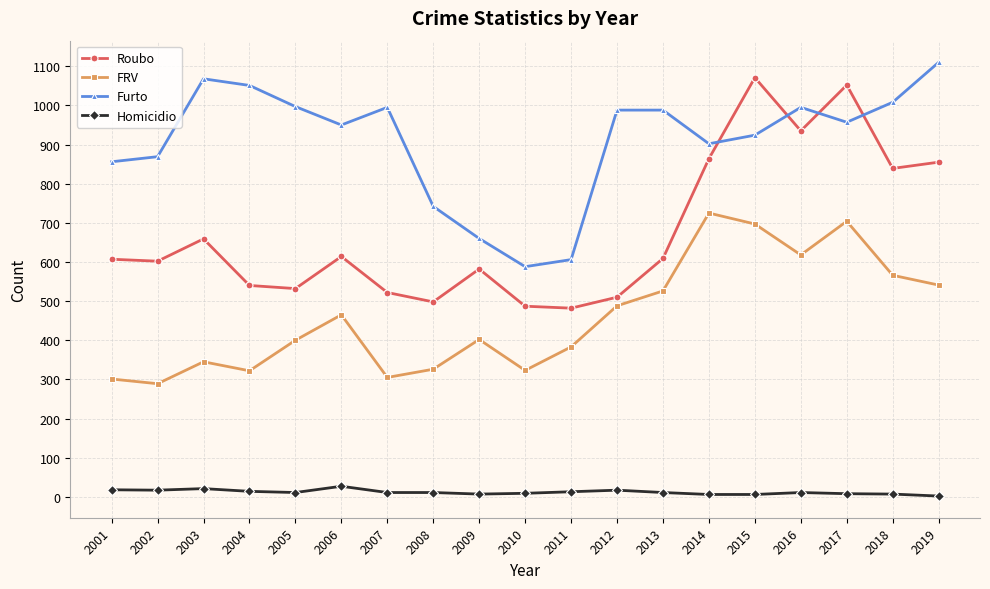

Count the number of categories in the chart.

19